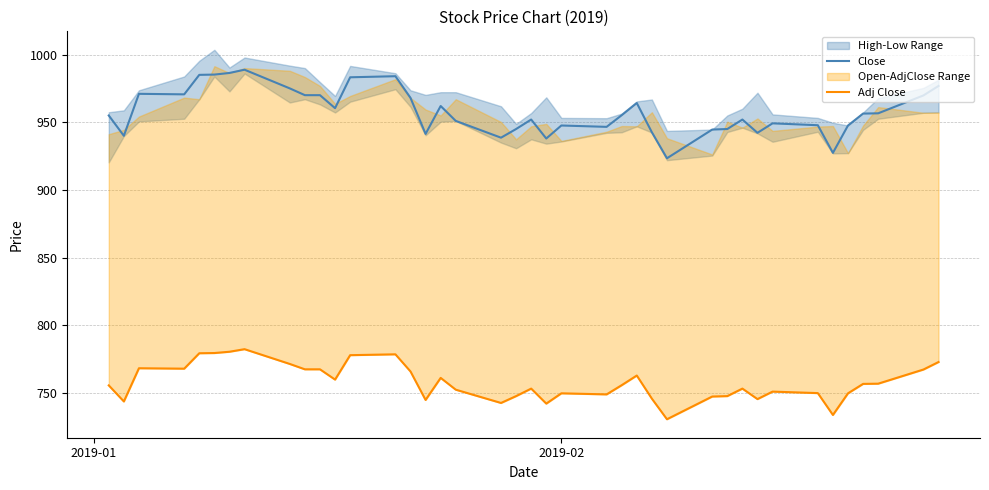

True or false: Close has more than 0 points higher than both neighbors.

True